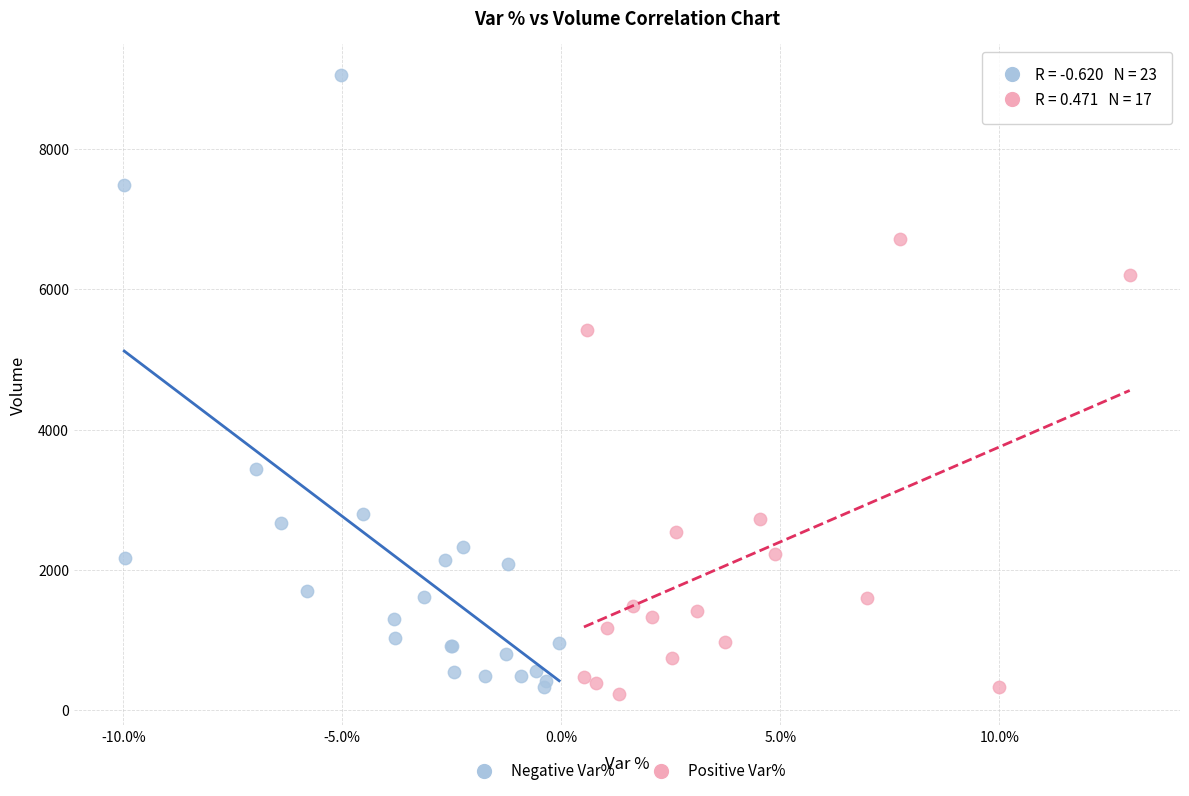

Which series has the largest Y range (max minus min)?

Negative Var%